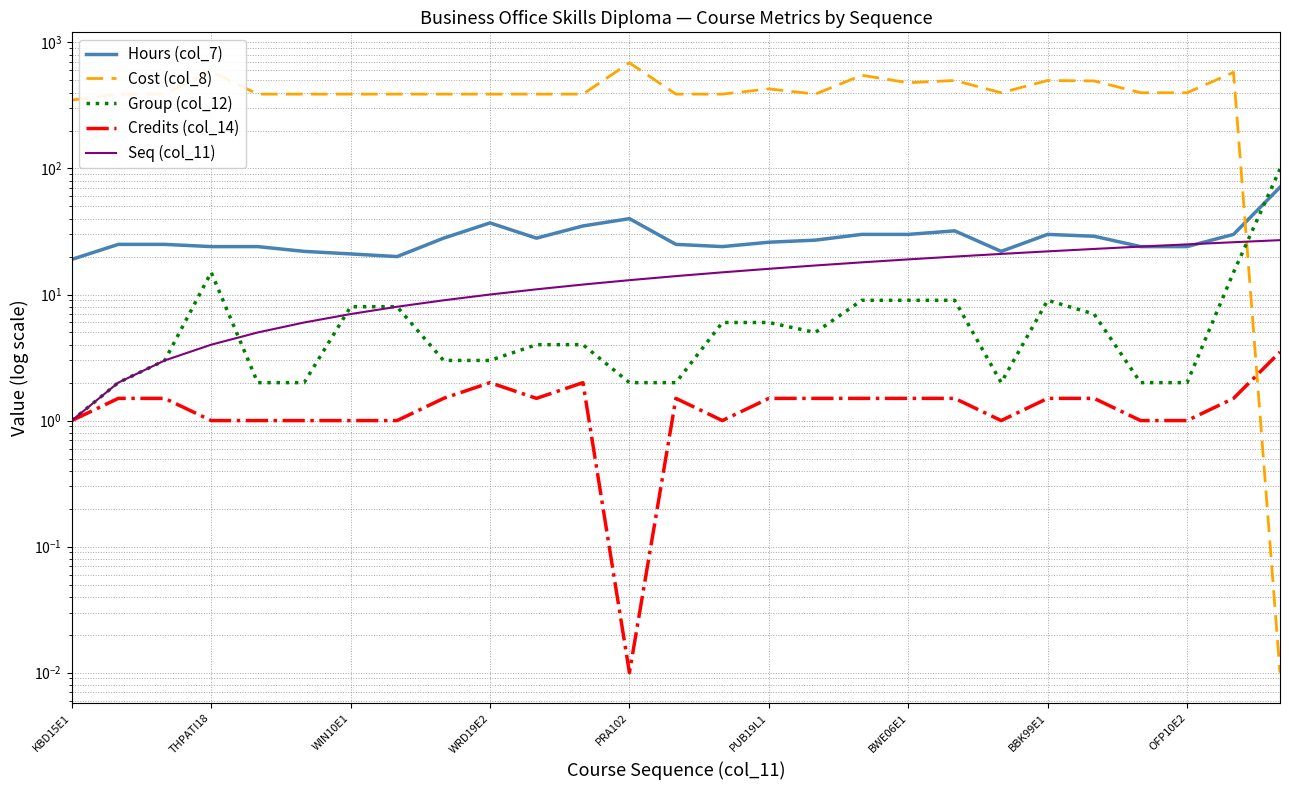

How many intersections are there between Seq (col_11) and Hours (col_7)?

1